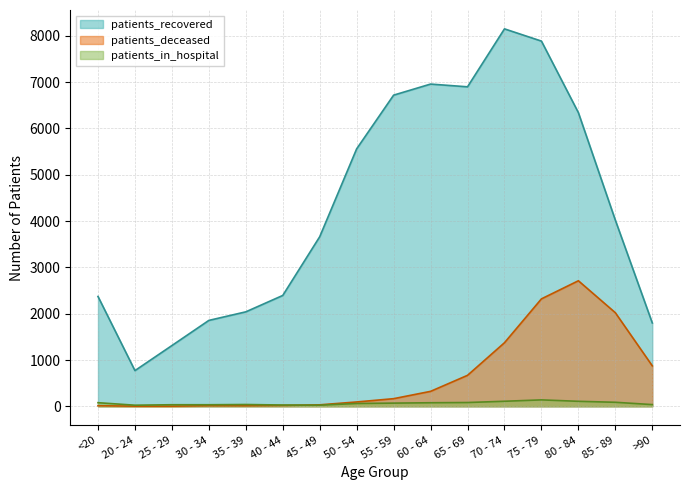

What is the sum of the patients_in_hospital values at 45 - 49 and 65 - 69?

107